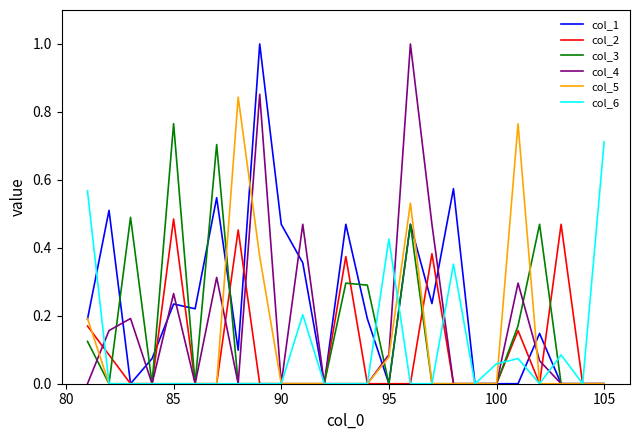

Which series has the largest total across all categories?

col_1